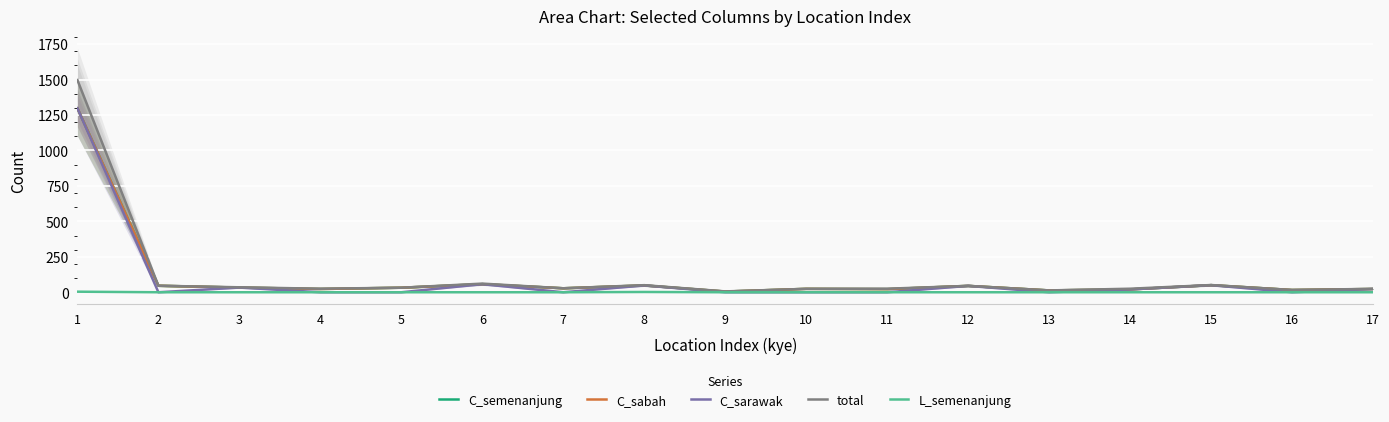

Between 9 and 10, which is larger?

10